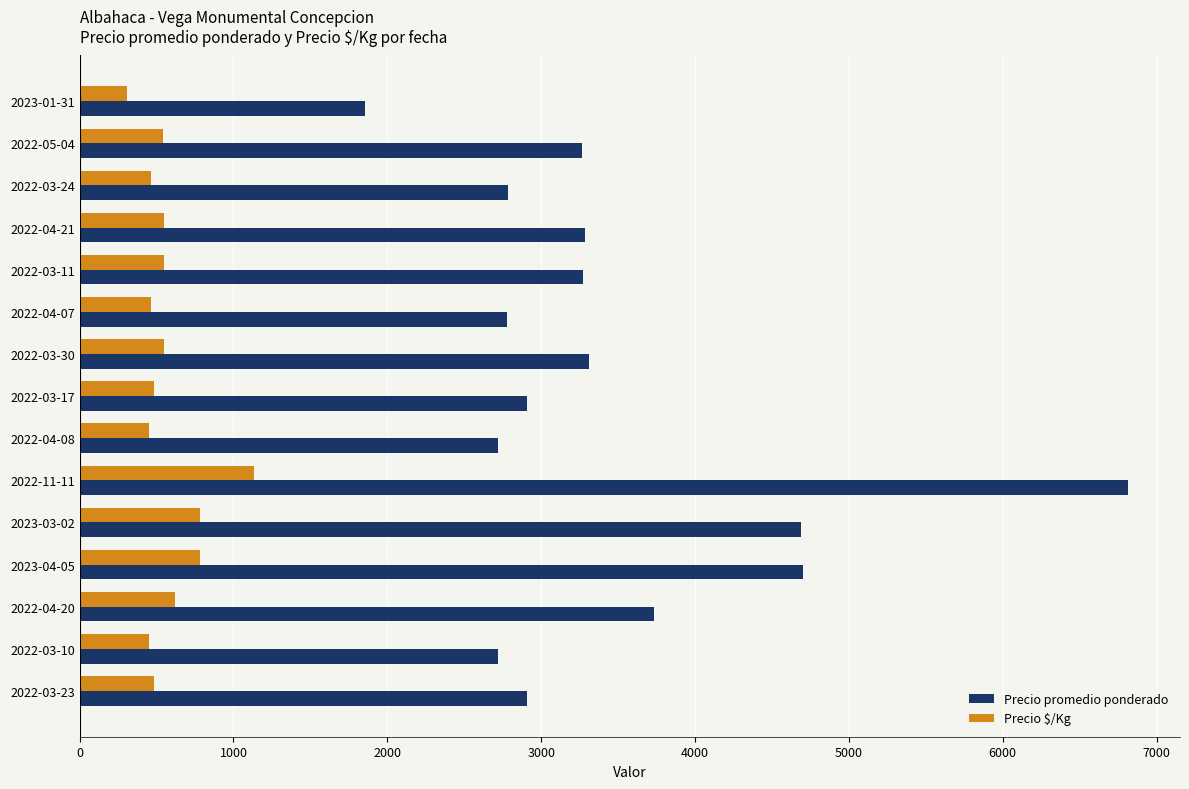

What is the total value across all series at 2022-11-11?

7947